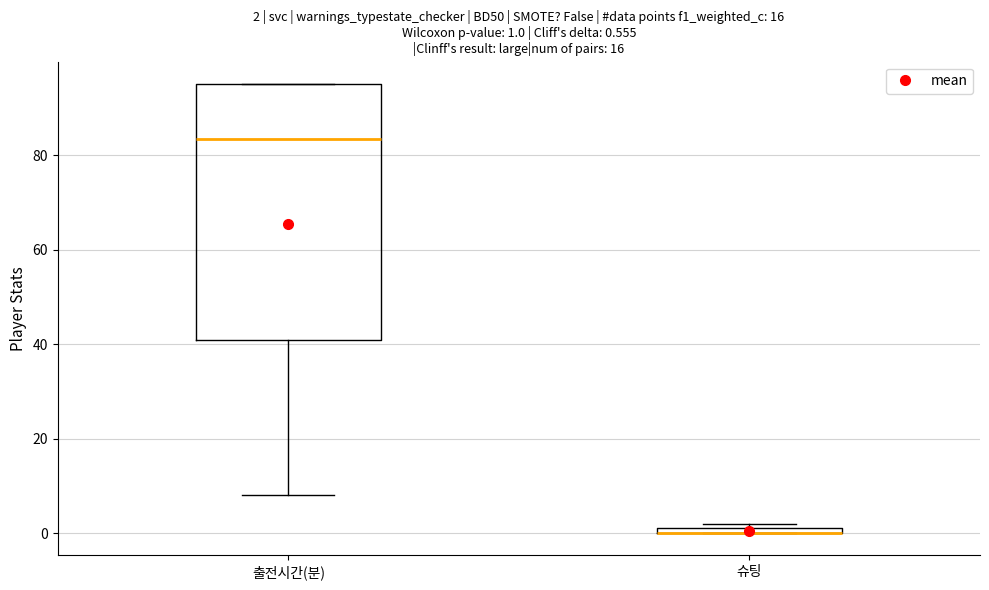

Which box is the tallest, from its lower edge to its upper edge?

출전시간(분)